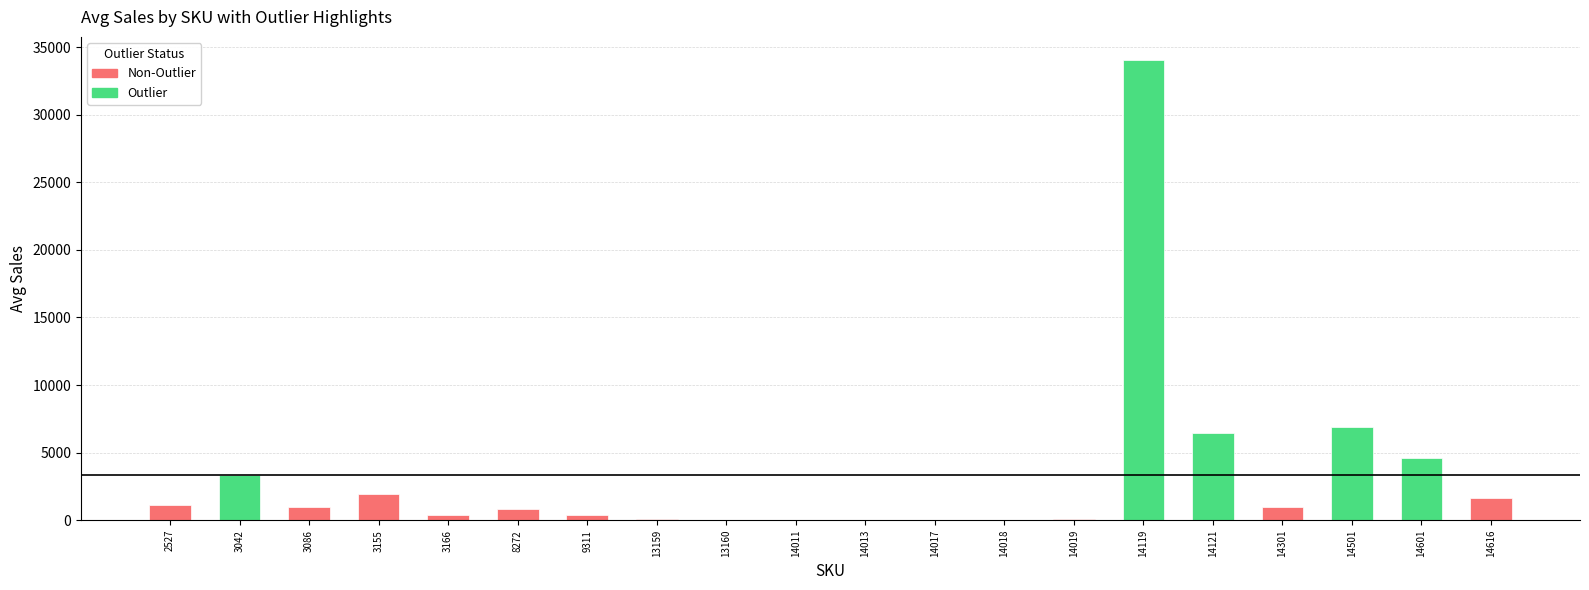

Which label corresponds to the largest value in the chart?

14119